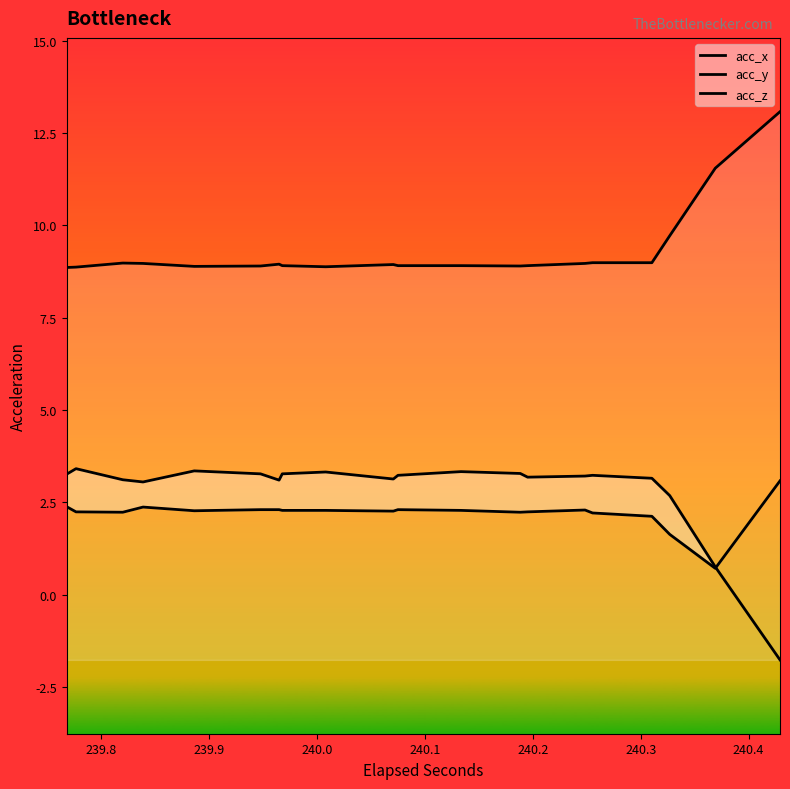

Which series has the largest total across all categories?

acc_x